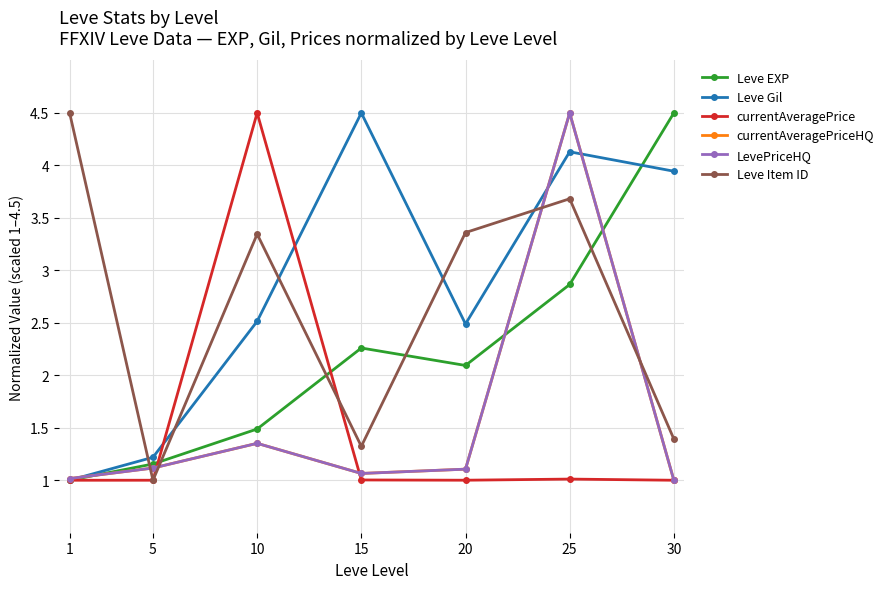

How many lines are shown in the chart?

6